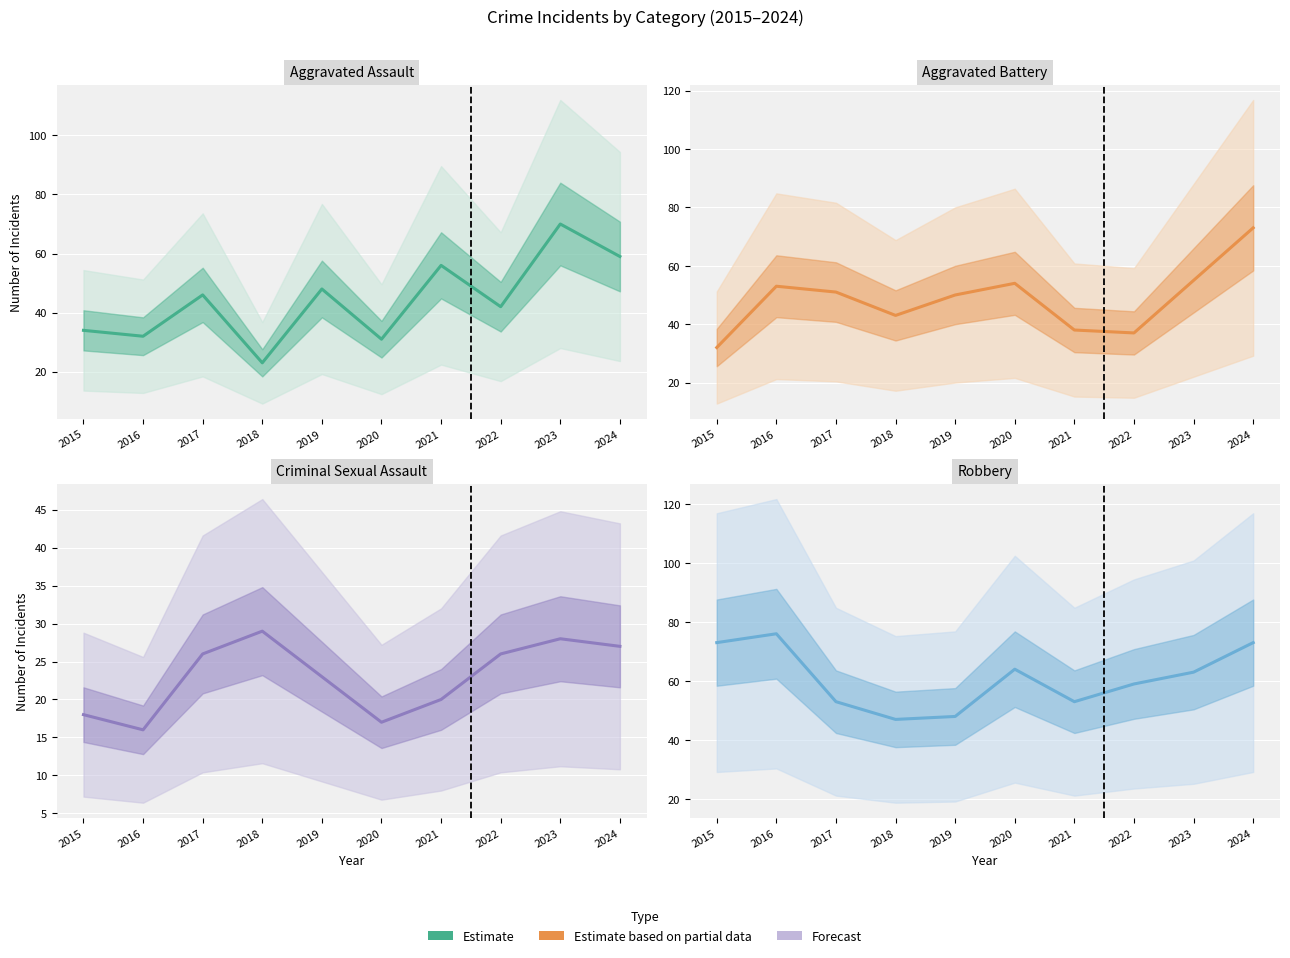

Which series ends up on top after the final intersection of Robbery and Aggravated Battery?

Robbery